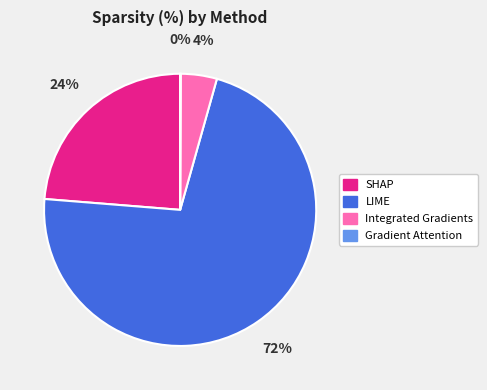

Which slice is the largest?

LIME